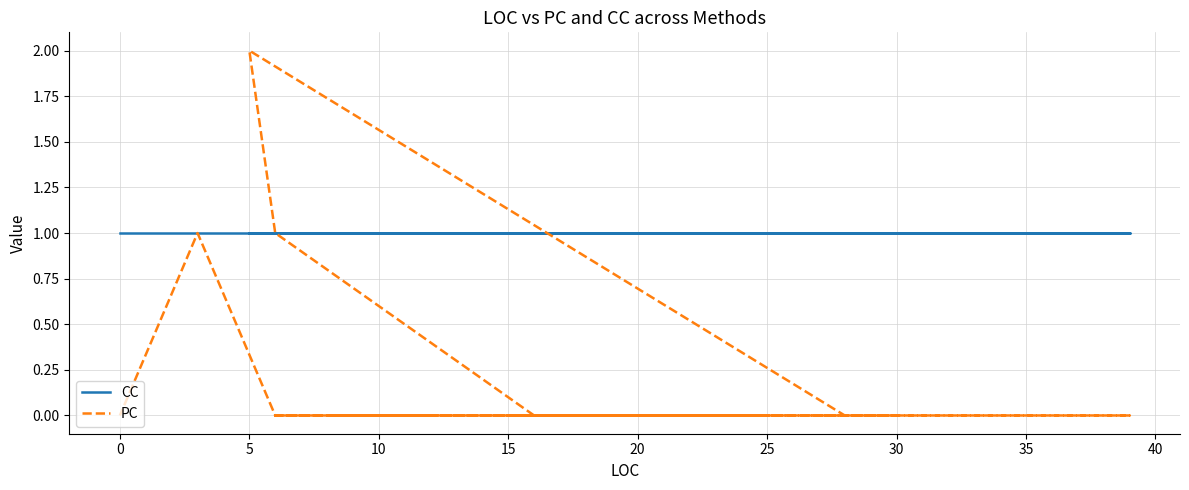

Is the value of CC at 0 greater than the value of PC at 0?

Yes